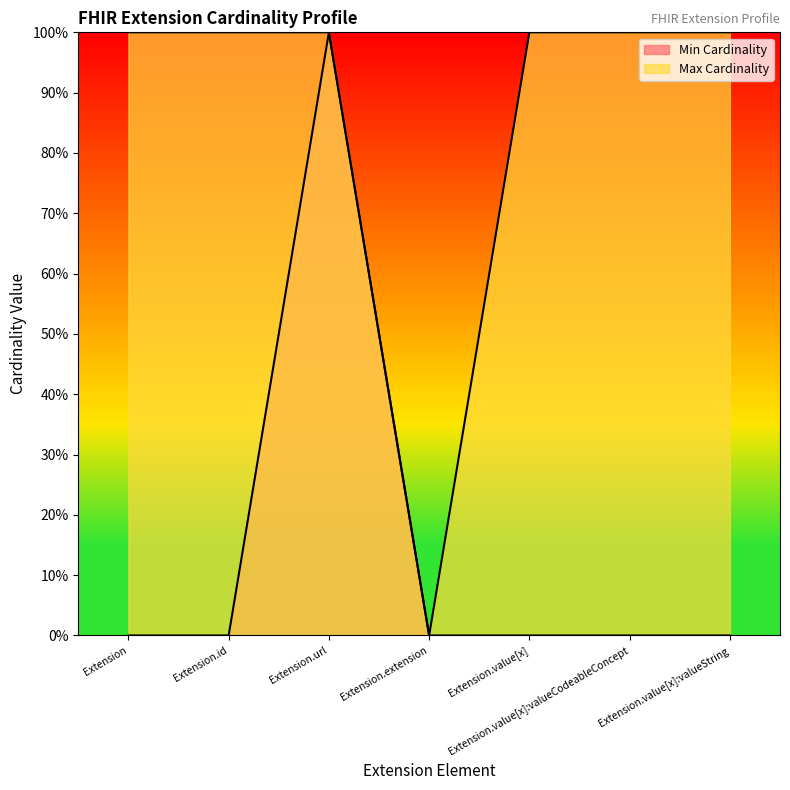

What are all the series names shown in the legend?

Min Cardinality, Max Cardinality